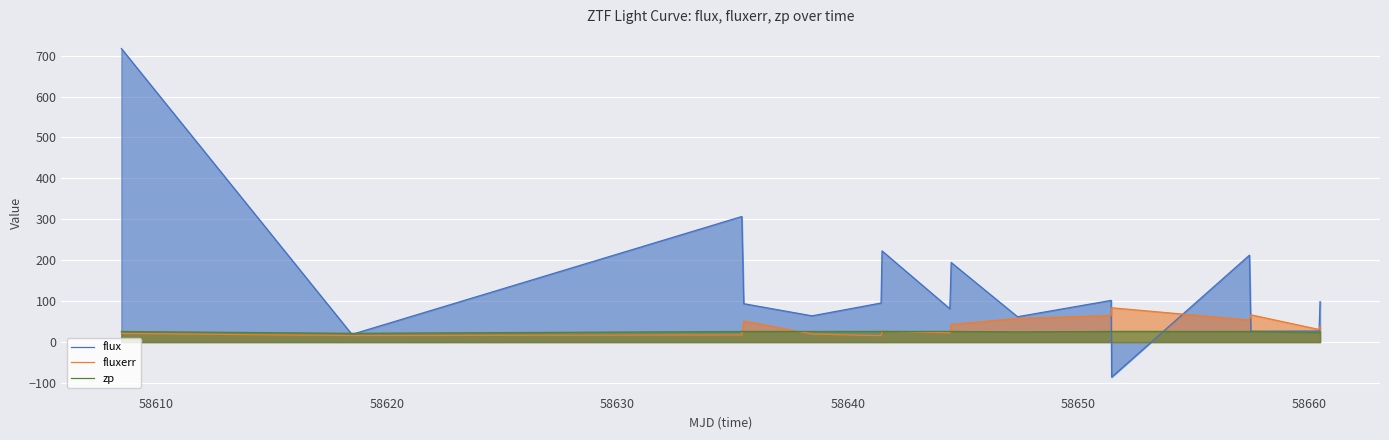

What is the minimum value shown in the chart?

-85.8